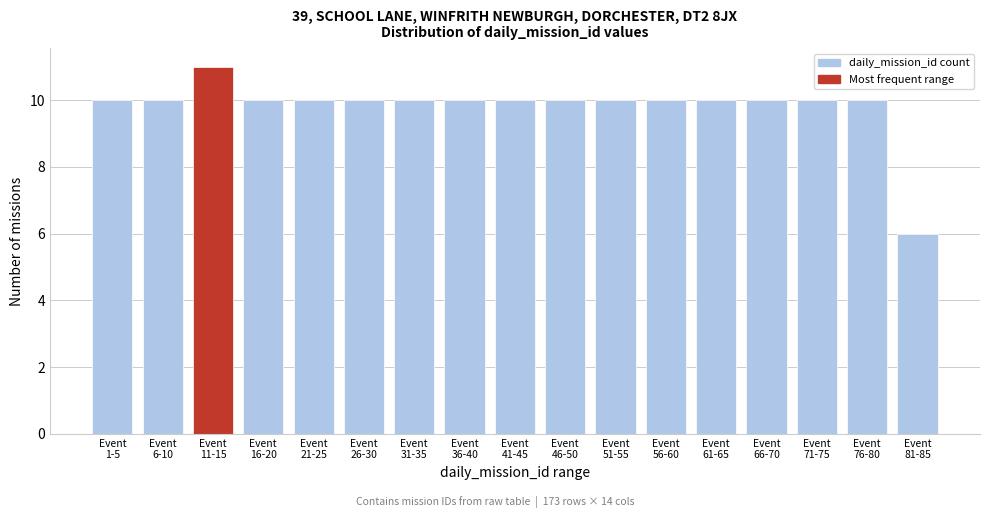

Reading left to right, list all the values displayed in this chart.

10	10	11	10	10	10	10	10	10	10	10	10	10	10	10	10	6